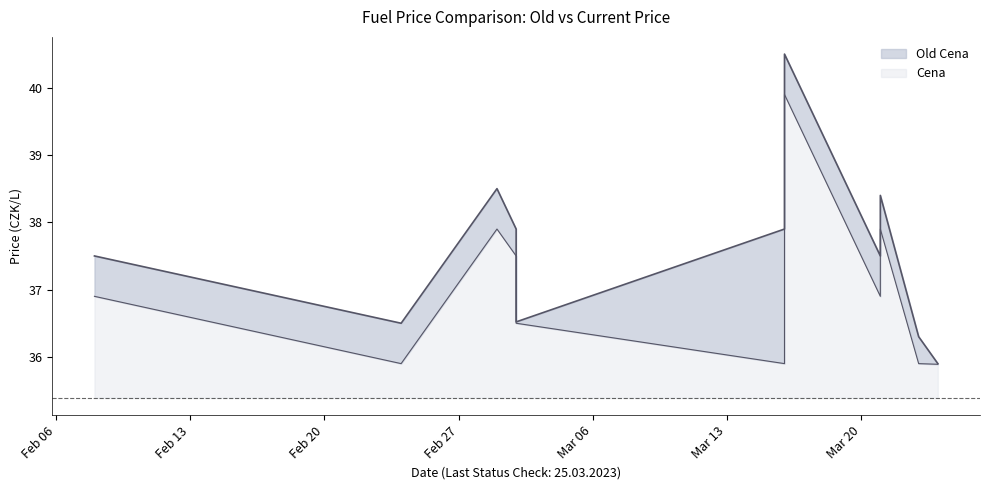

True or false: Old Cena has a value of 36.5 at 2023-03-02.

True